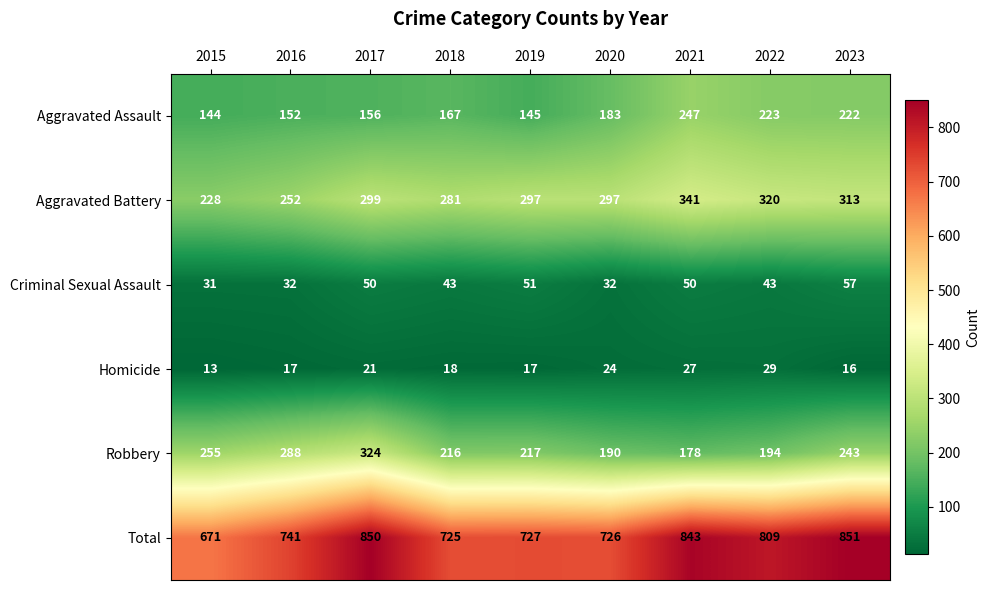

Which series has the largest total across all categories?

Total